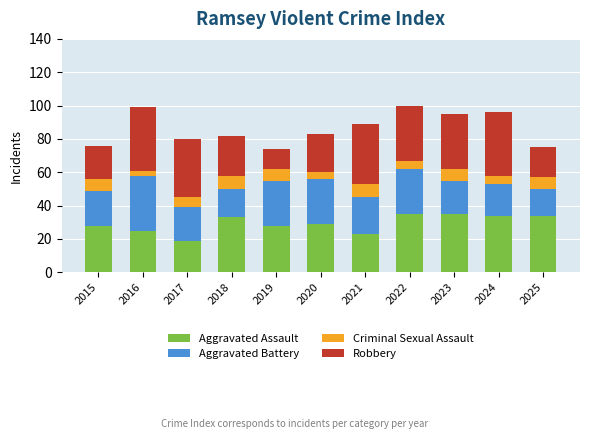

What is the total value across all series at 2019?

74